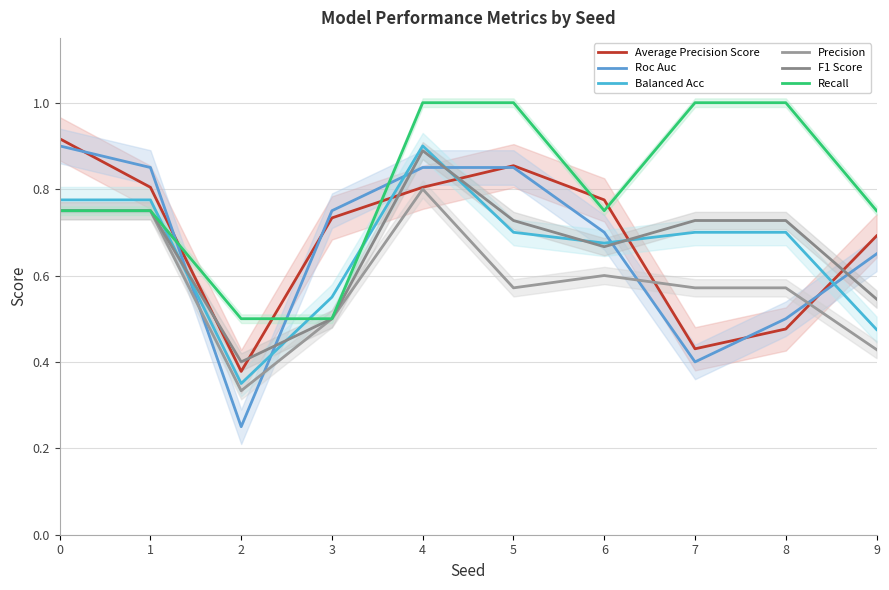

At which label does Average Precision Score reach its minimum?

2